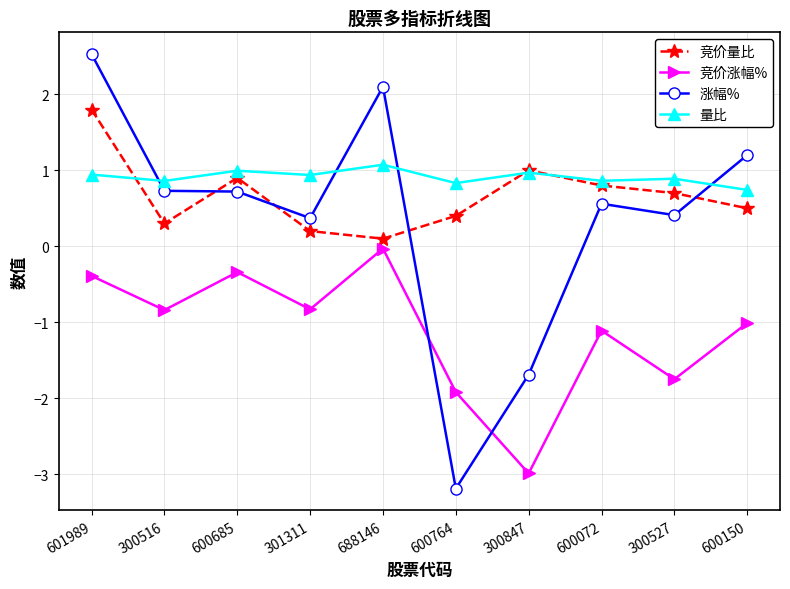

What position from the right is 600150?

1